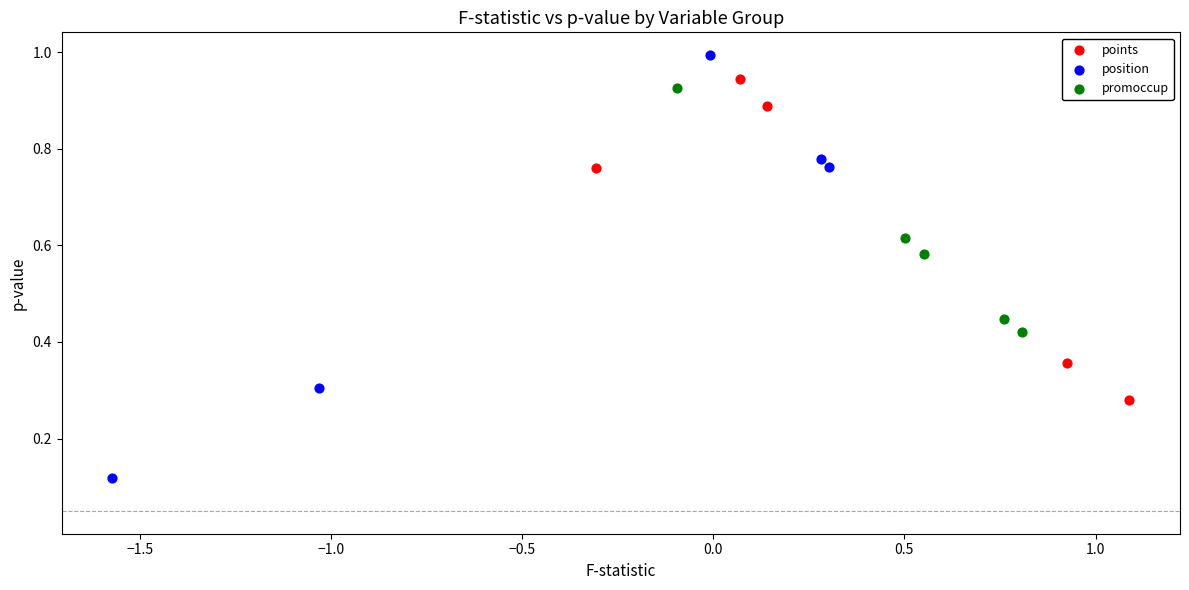

What are all the series names shown in the legend?

points, position, promoccup